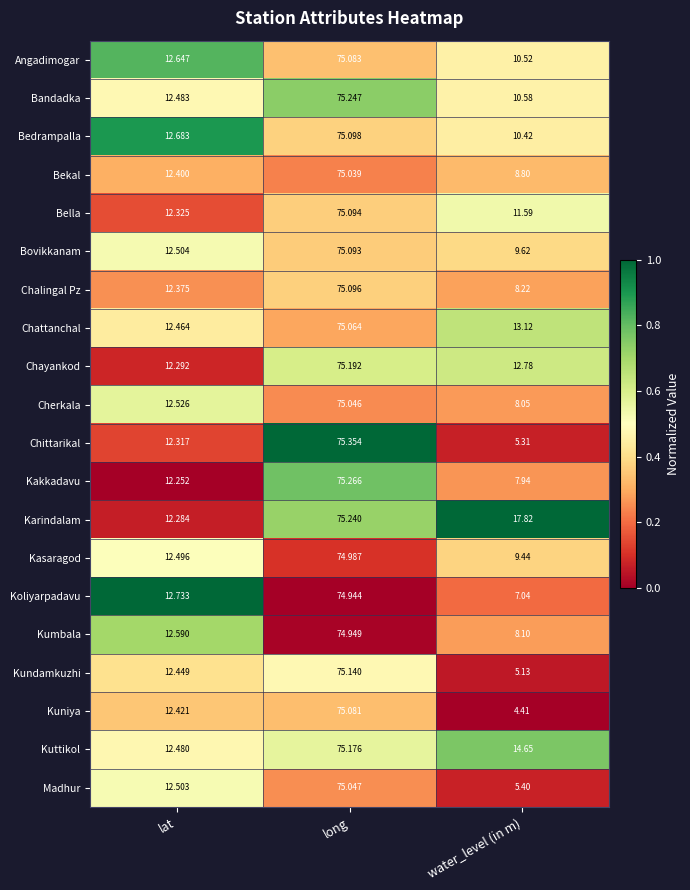

Count the number of data series in this chart.

20